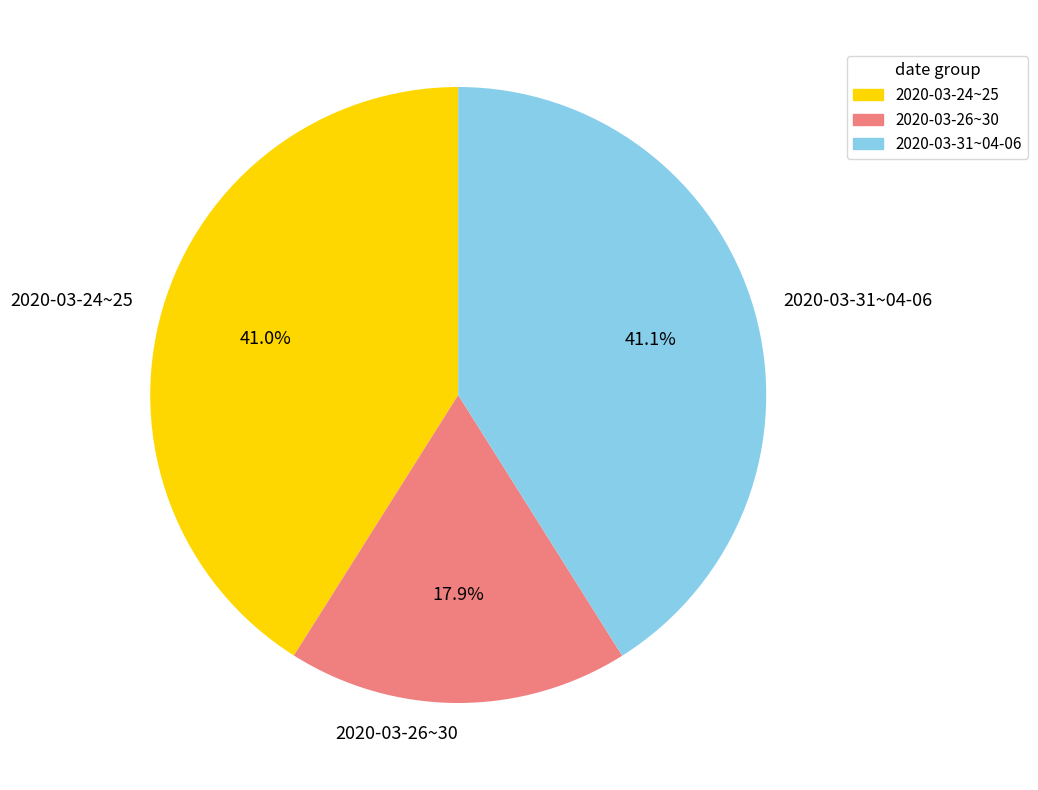

What is the smallest slice in the pie chart?

2020-03-26~30